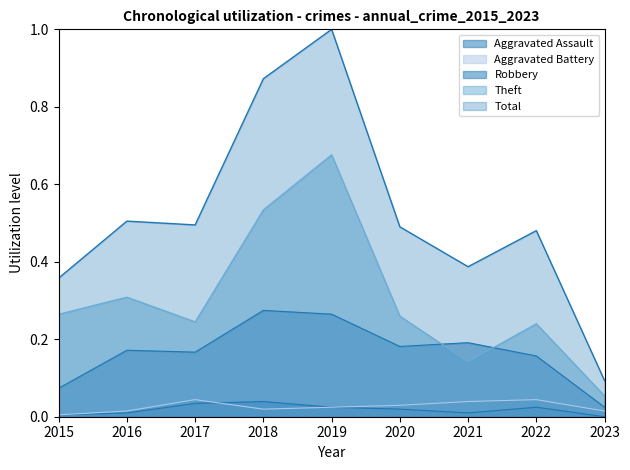

What is the greatest value displayed?

1.0